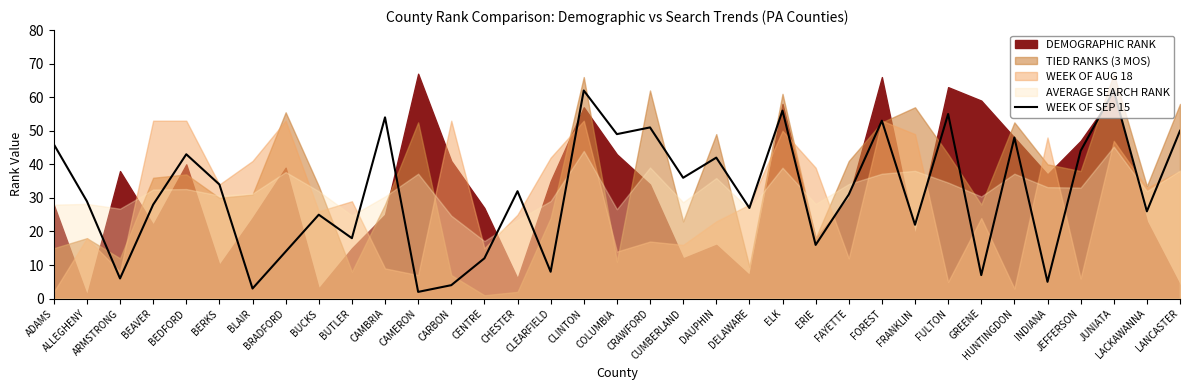

What is the highest value of the WEEK OF SEP 15 series?

62